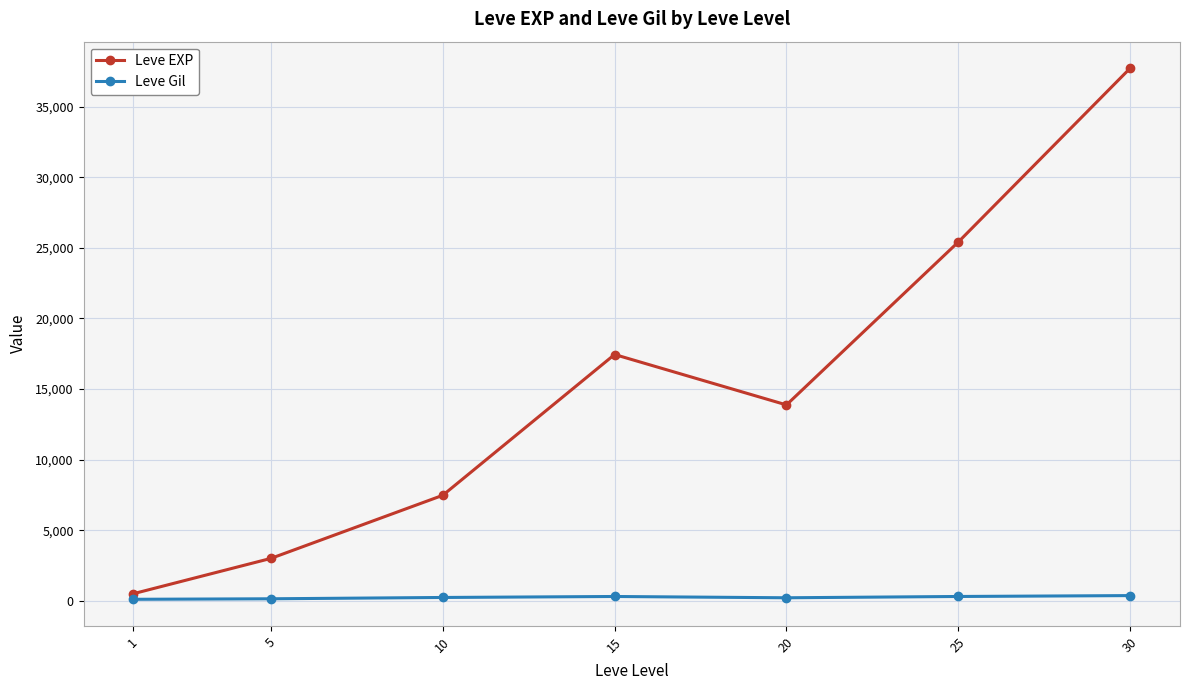

Rank the series by their maximum value, from lowest to highest.

Leve Gil, Leve EXP